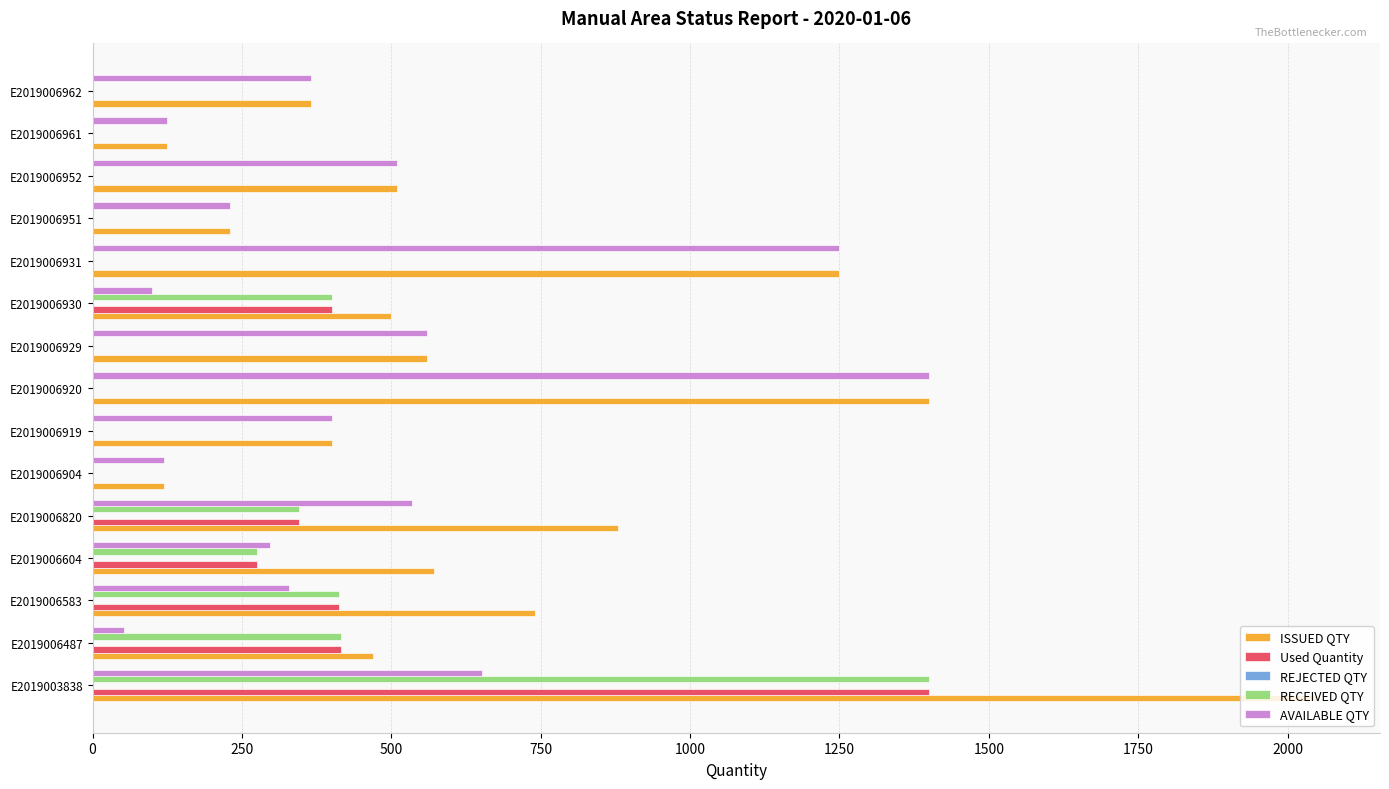

What is the total value across all series at E2019006487?

1354